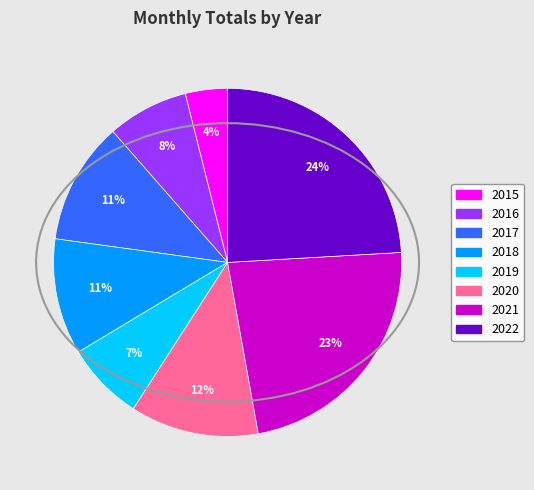

Between 2015 and 2021, which is larger?

2021